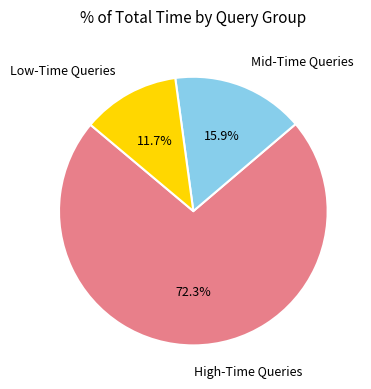

Rank the categories by value from lowest to highest.

Low-Time Queries, Mid-Time Queries, High-Time Queries